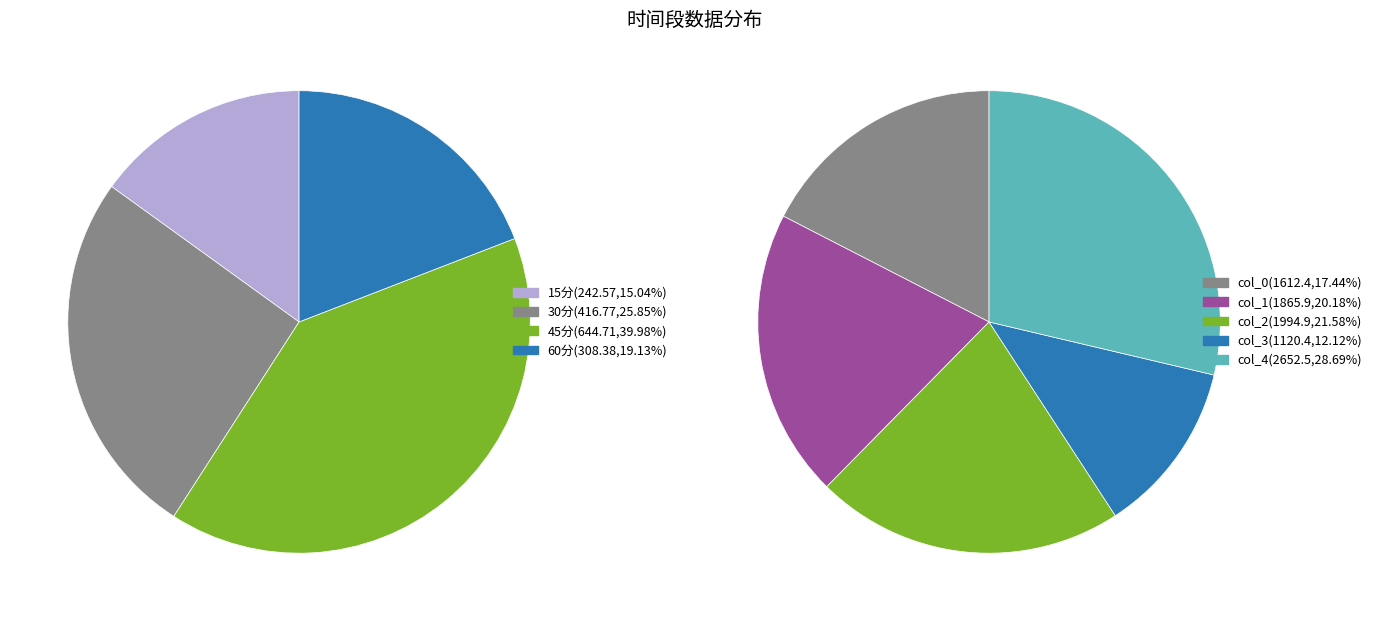

Which category has the smallest portion of the pie?

15分